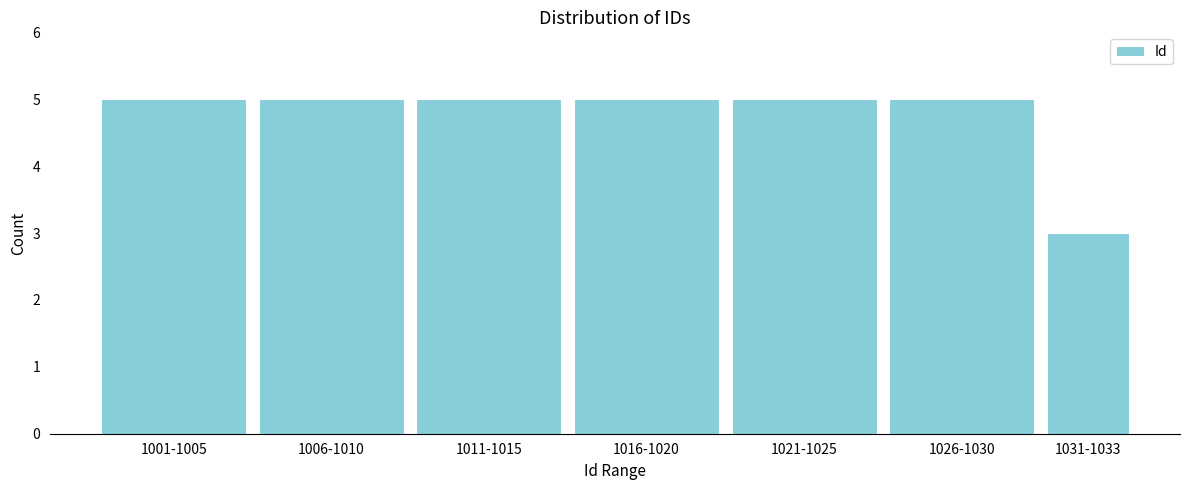

Reading left to right, what are all the values shown in this chart?

5	5	5	5	5	5	3